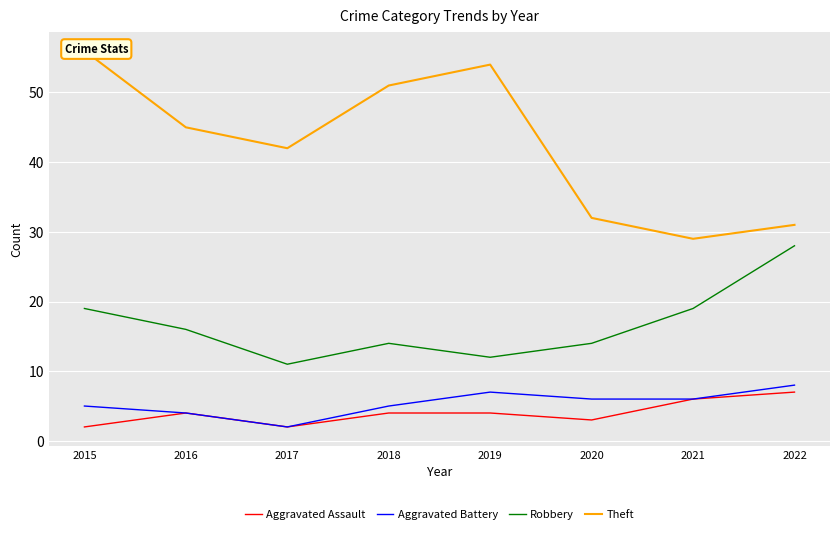

What is the spread (max minus min) of values at 2019?

50